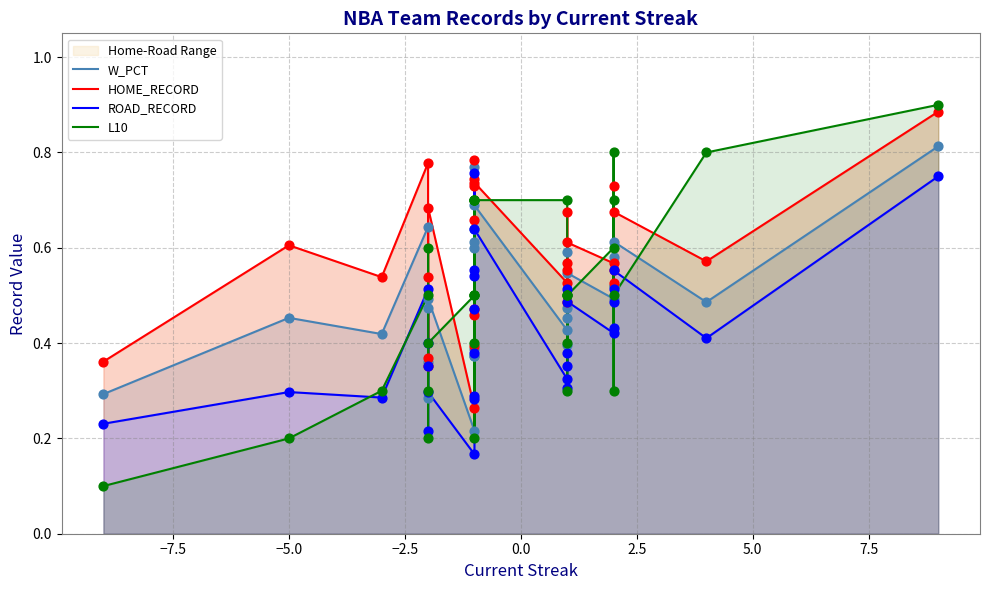

What are all the series names shown in the legend?

W_PCT, HOME_RECORD, ROAD_RECORD, L10